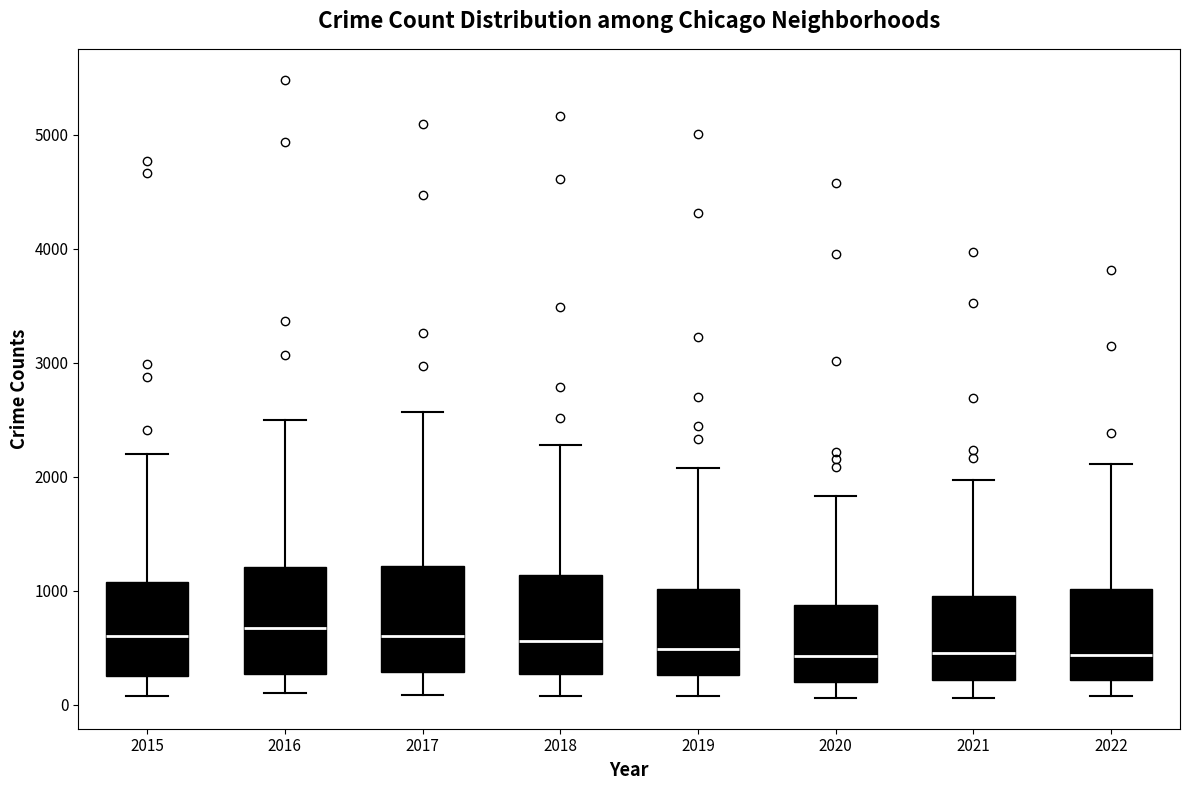

Where is the upper edge of the box at x = 2017 on the y-axis? The values are not printed on the chart, so give them approximately, as read against the axis.

1200